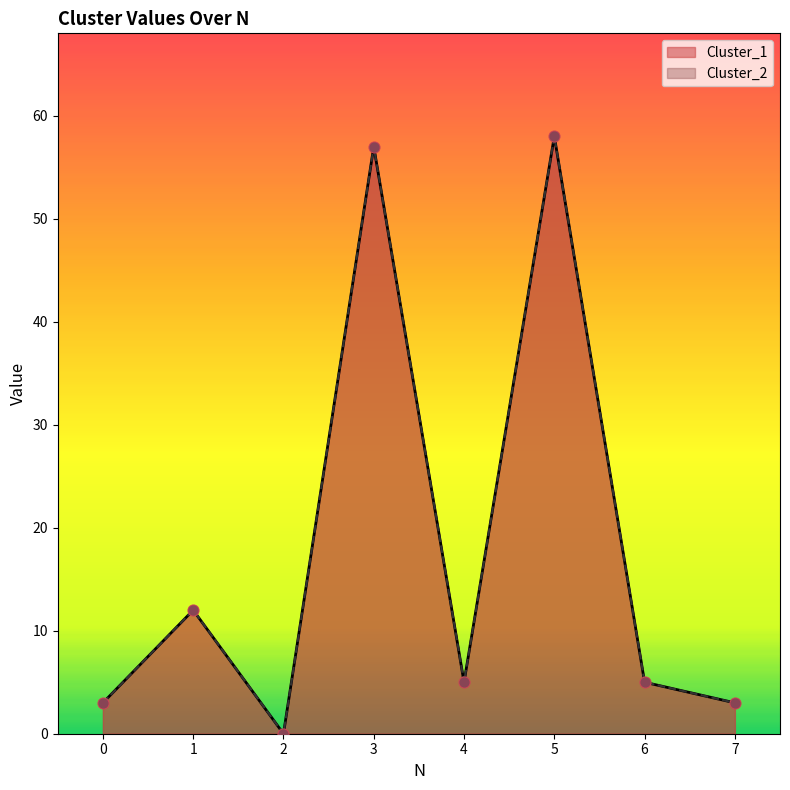

What are all the series names shown in the legend?

Cluster_1, Cluster_2